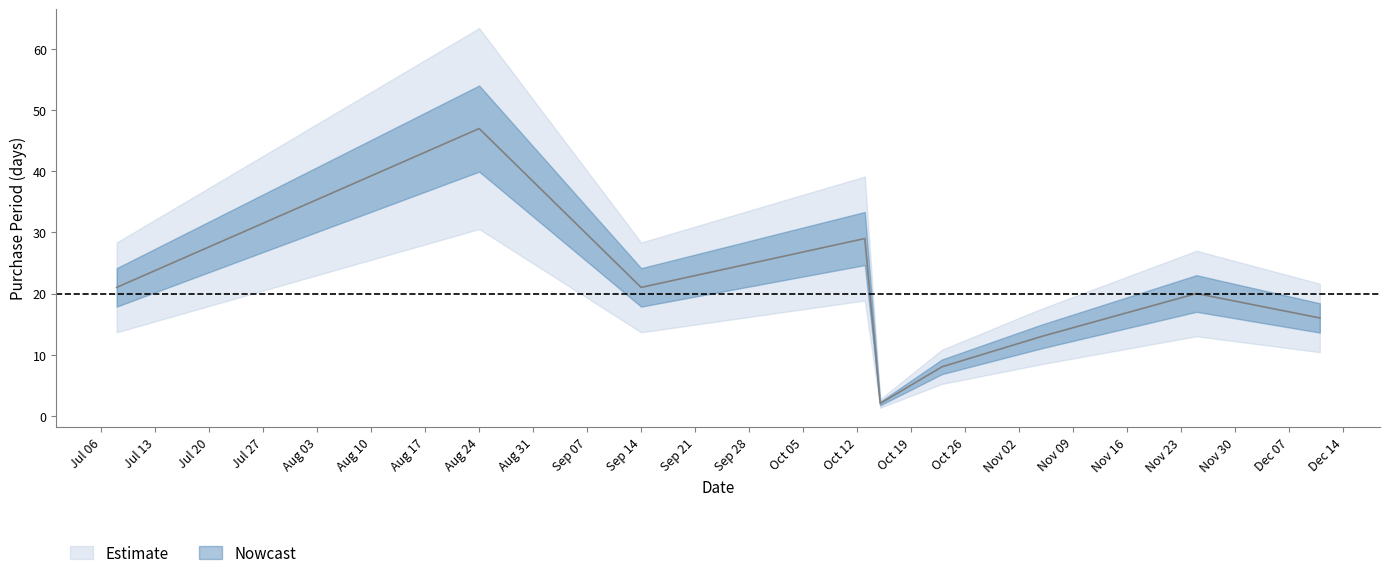

True or false: the data has more than 2 interior local peaks.

True